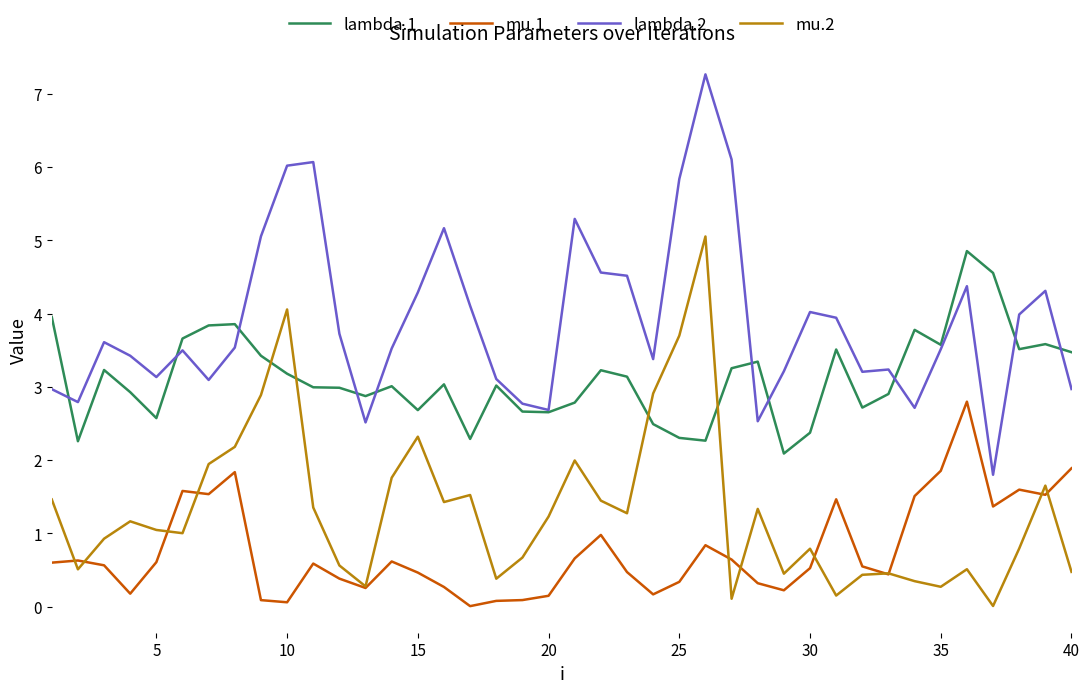

True or false: mu.1 and lambda.2 cross at least once.

False